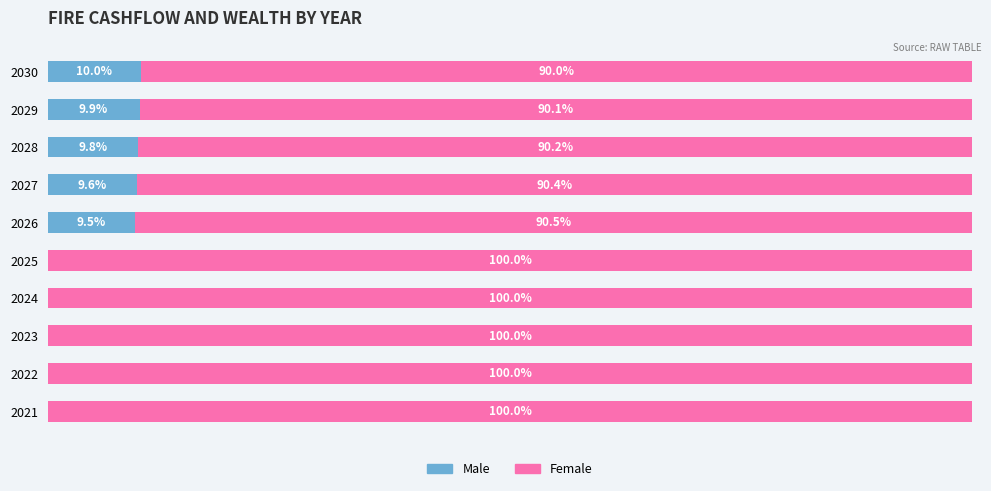

What is the sum of all Male values?

48.9